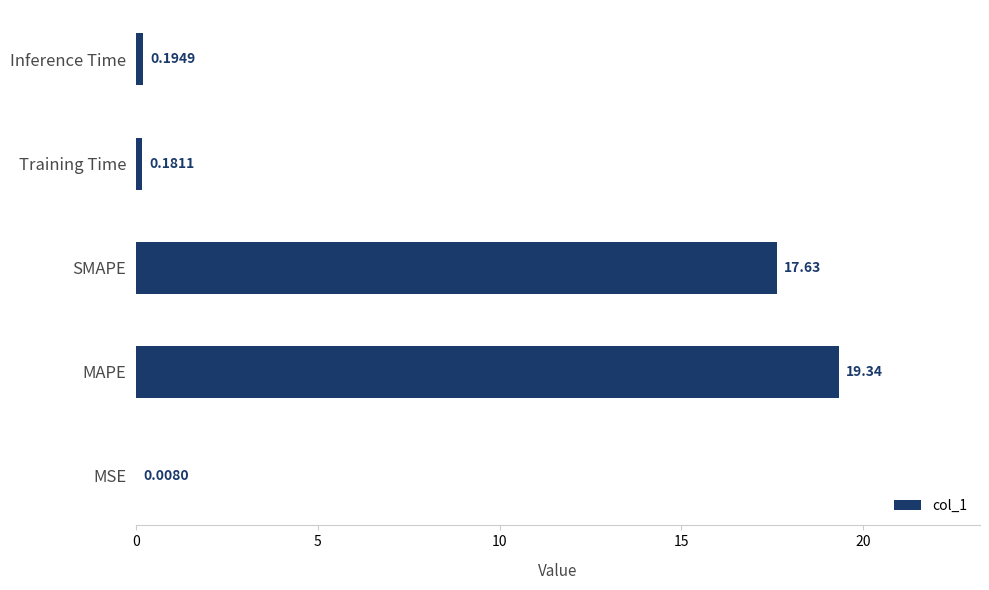

What is the sum of the values at Training Time and Inference Time?

0.4